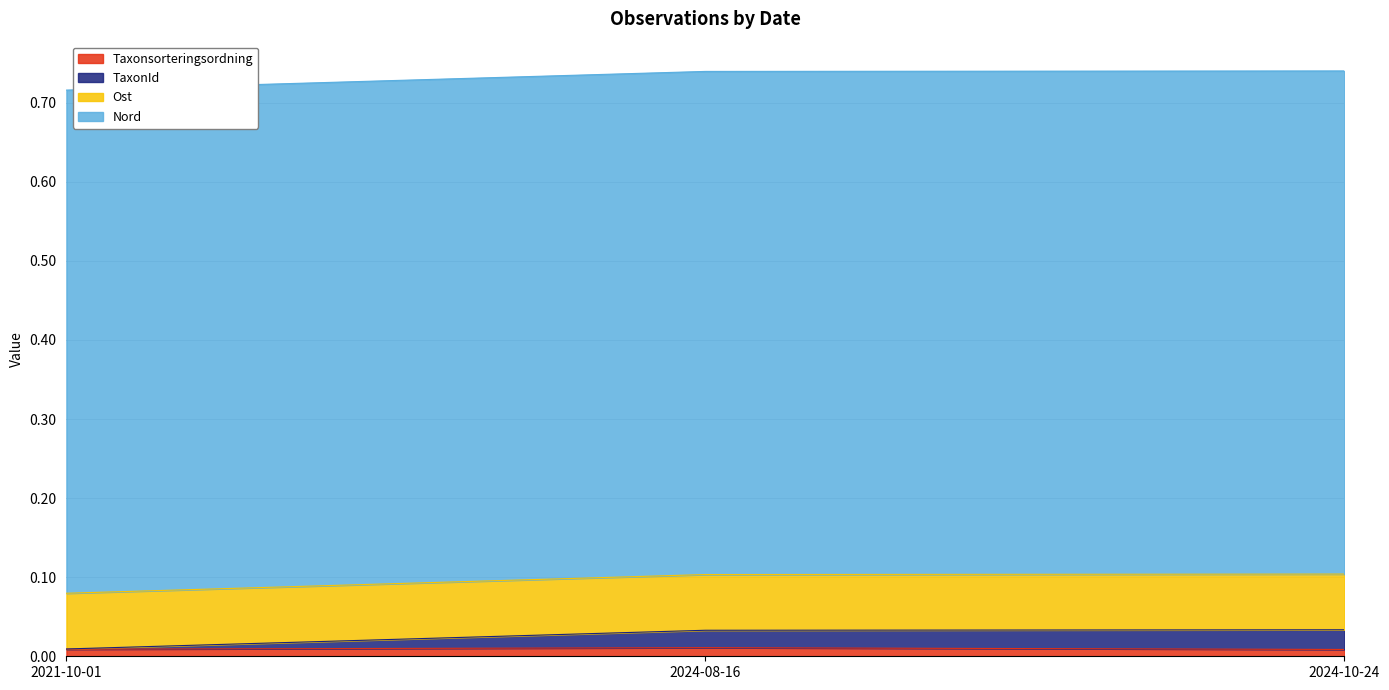

Does the chart display data point markers on the line(s)?

No